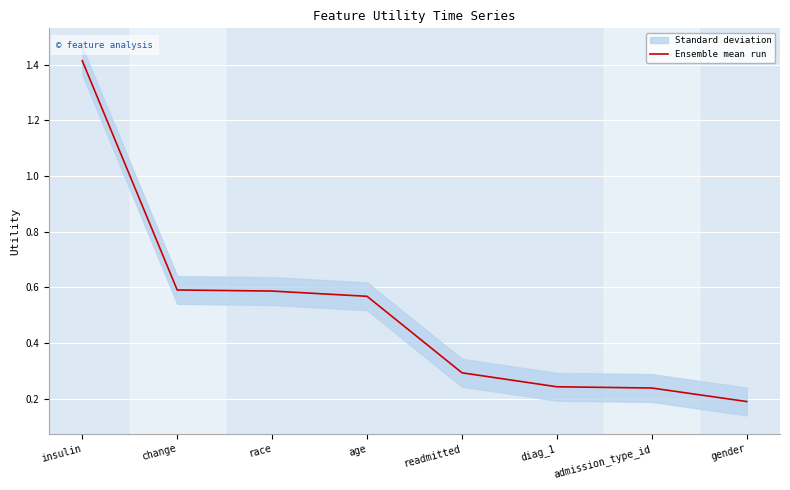

Does the chart display data point markers on the line(s)?

No